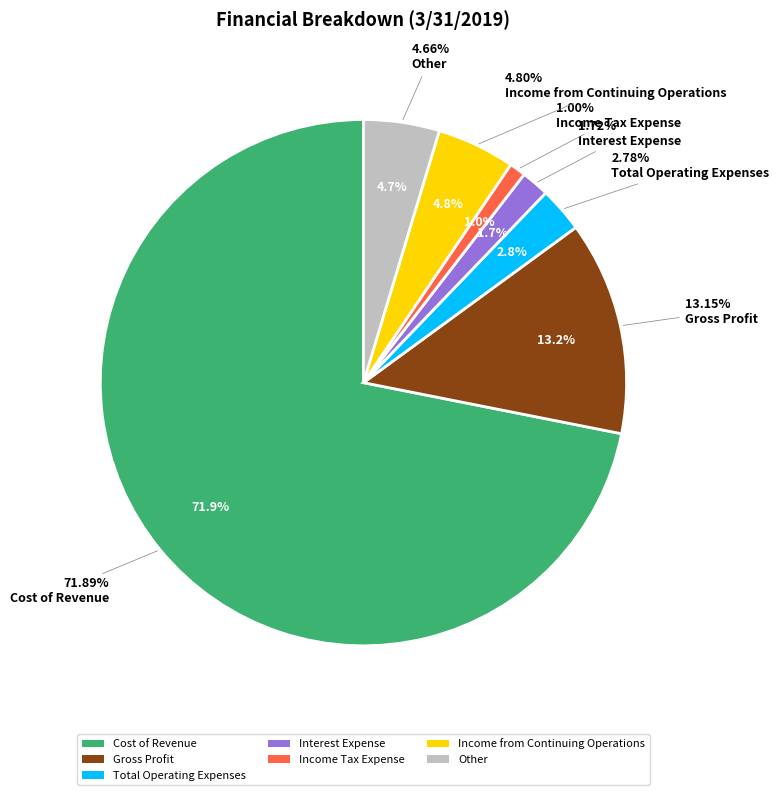

Do Other and Income from Continuing Operations together represent more than half of the pie?

No